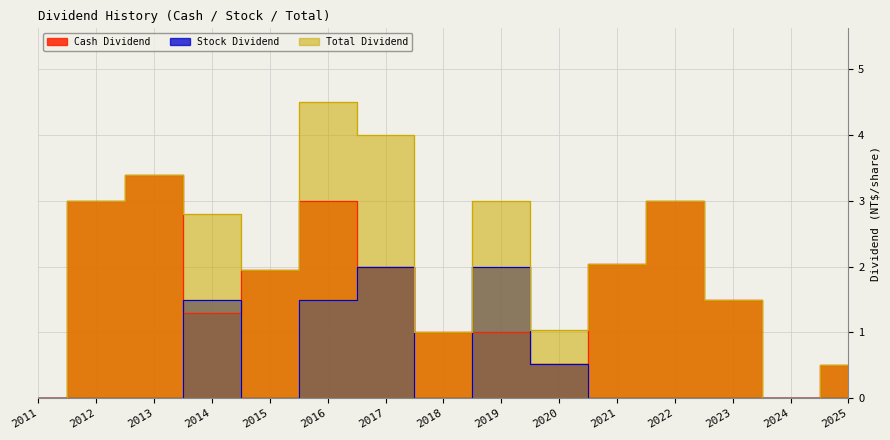

At 2013, list the series in order from largest to smallest.

Cash Dividend, Total Dividend, Stock Dividend